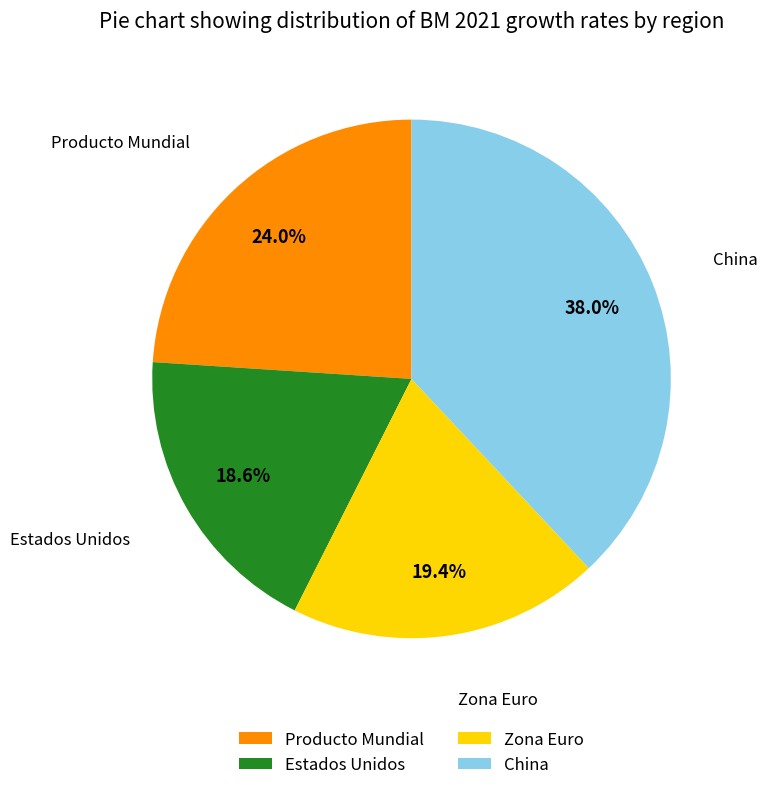

To the nearest percent, what is the average slice percentage?

25%